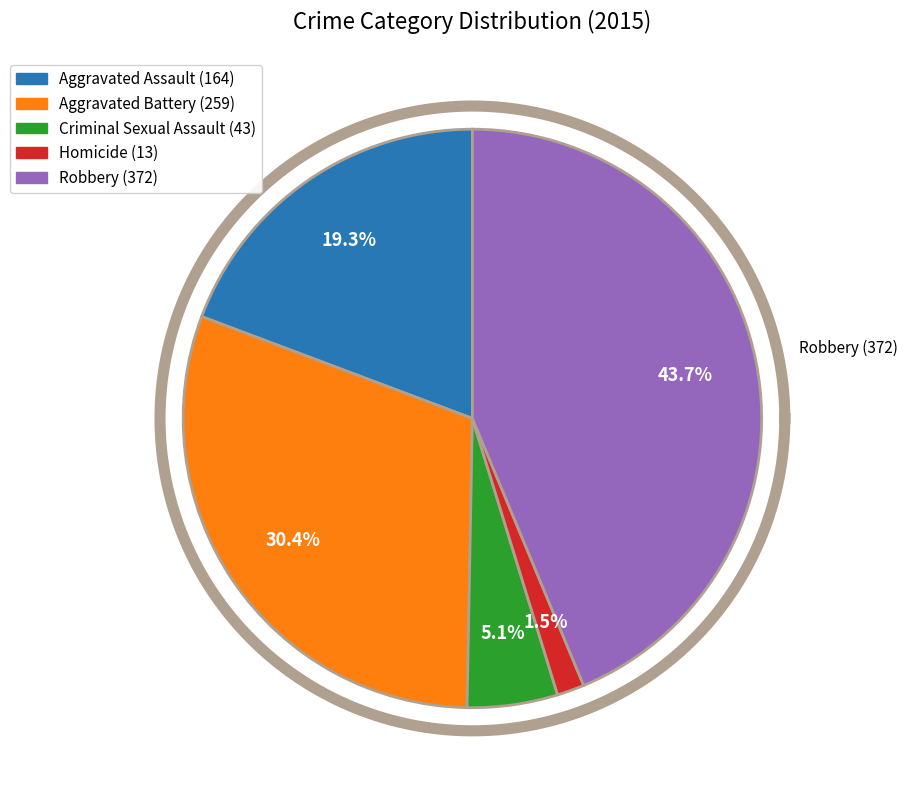

Combined, what portion of the pie is Aggravated Battery (259) and Aggravated Assault (164)?

49.7%